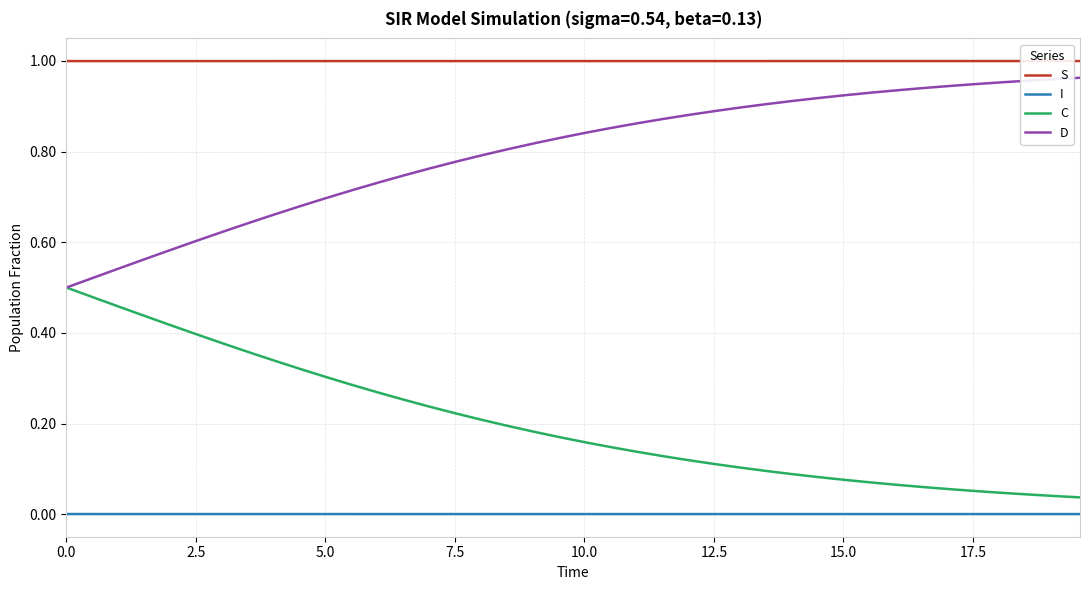

True or false: C and S cross at least once.

False